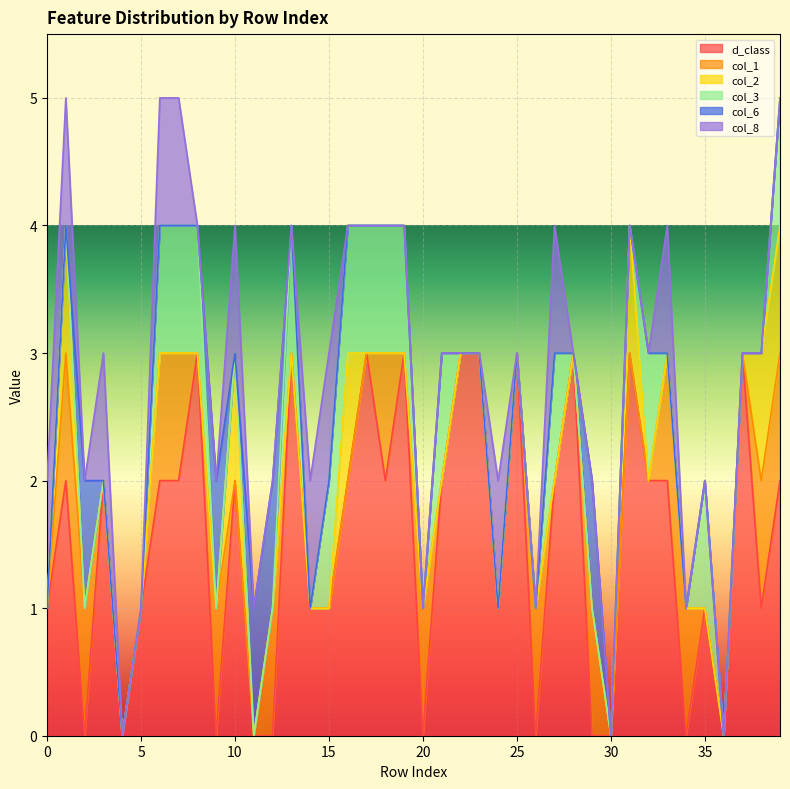

What is the maximum value for d_class?

3